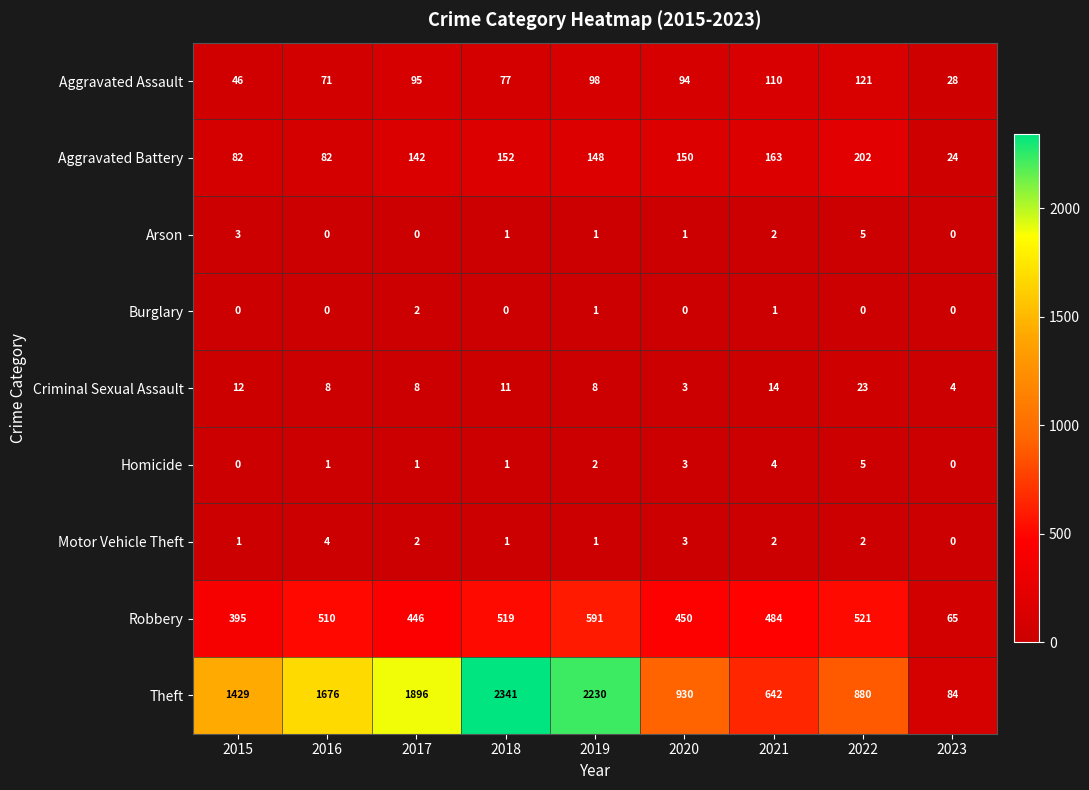

What is the sum of all Aggravated Battery values?

1145